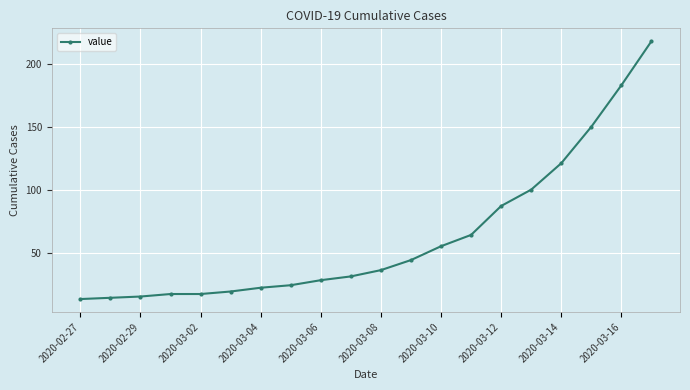

What is the smallest value displayed?

13